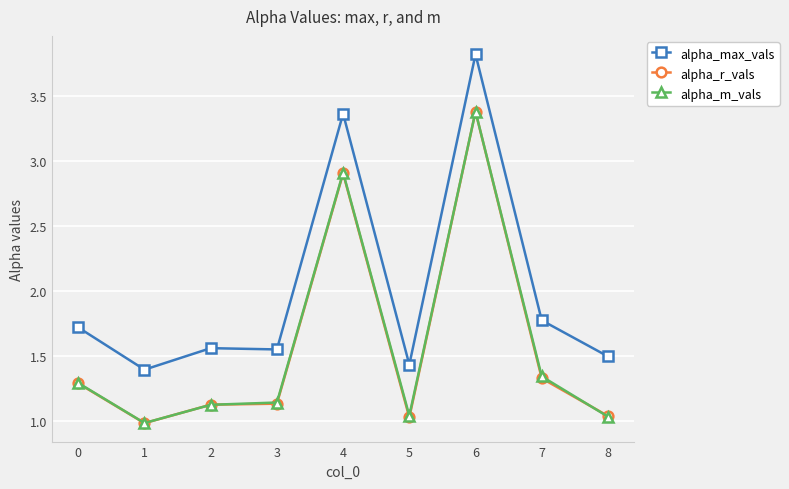

Which series has the largest range (max minus min)?

alpha_max_vals